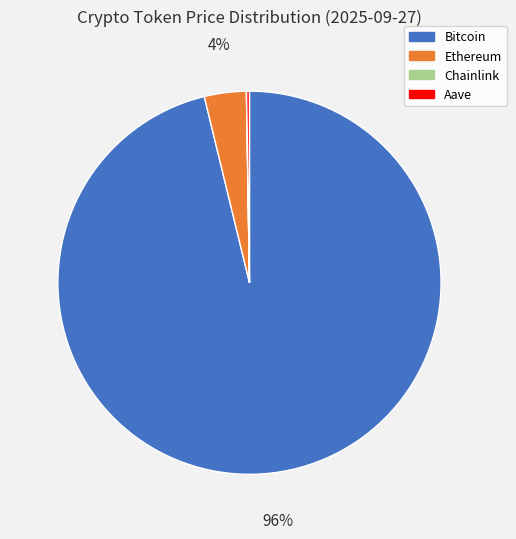

To the nearest percent, what is the difference between the largest and smallest slice percentages?

96%